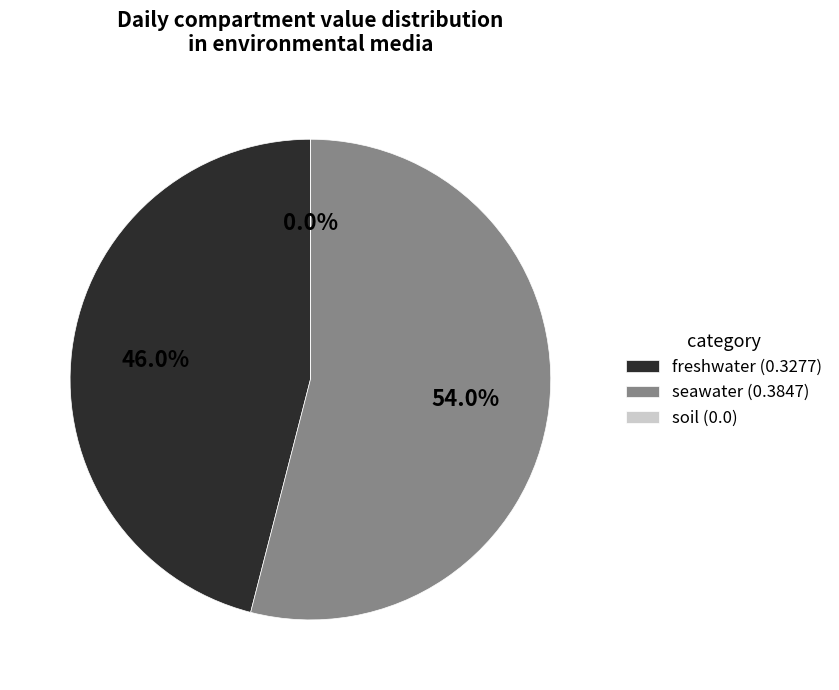

What portion of the pie excludes freshwater?

54.0%